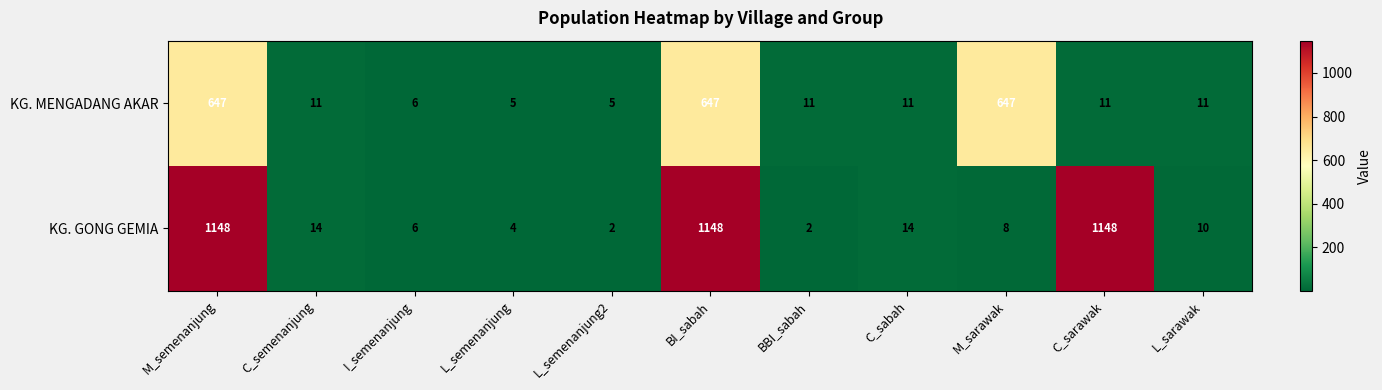

What is the sum of the KG. GONG GEMIA values at BBI_sabah and C_sabah?

16